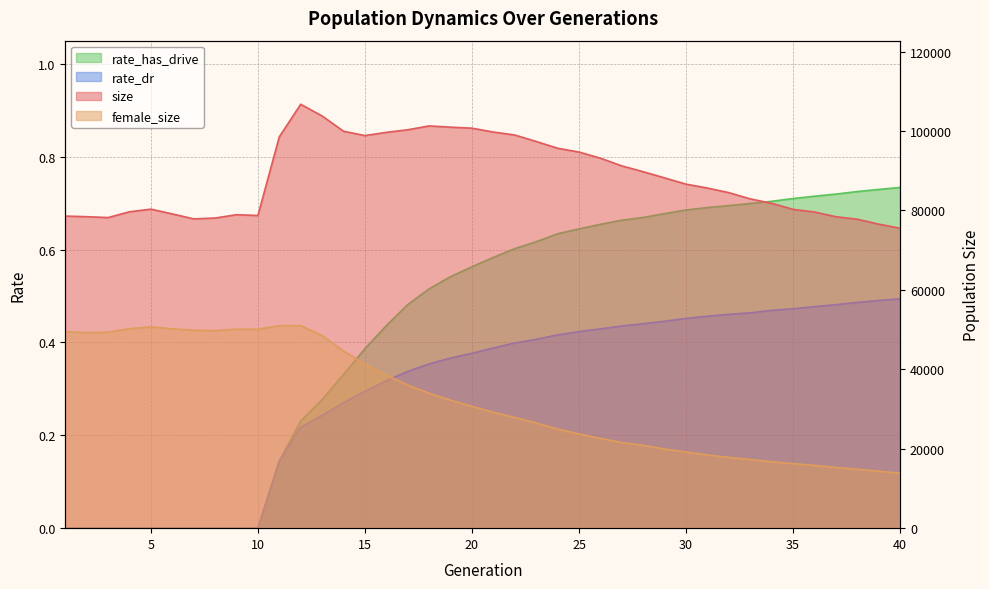

Is it true that female_size equals 29177.0 at 21?

True